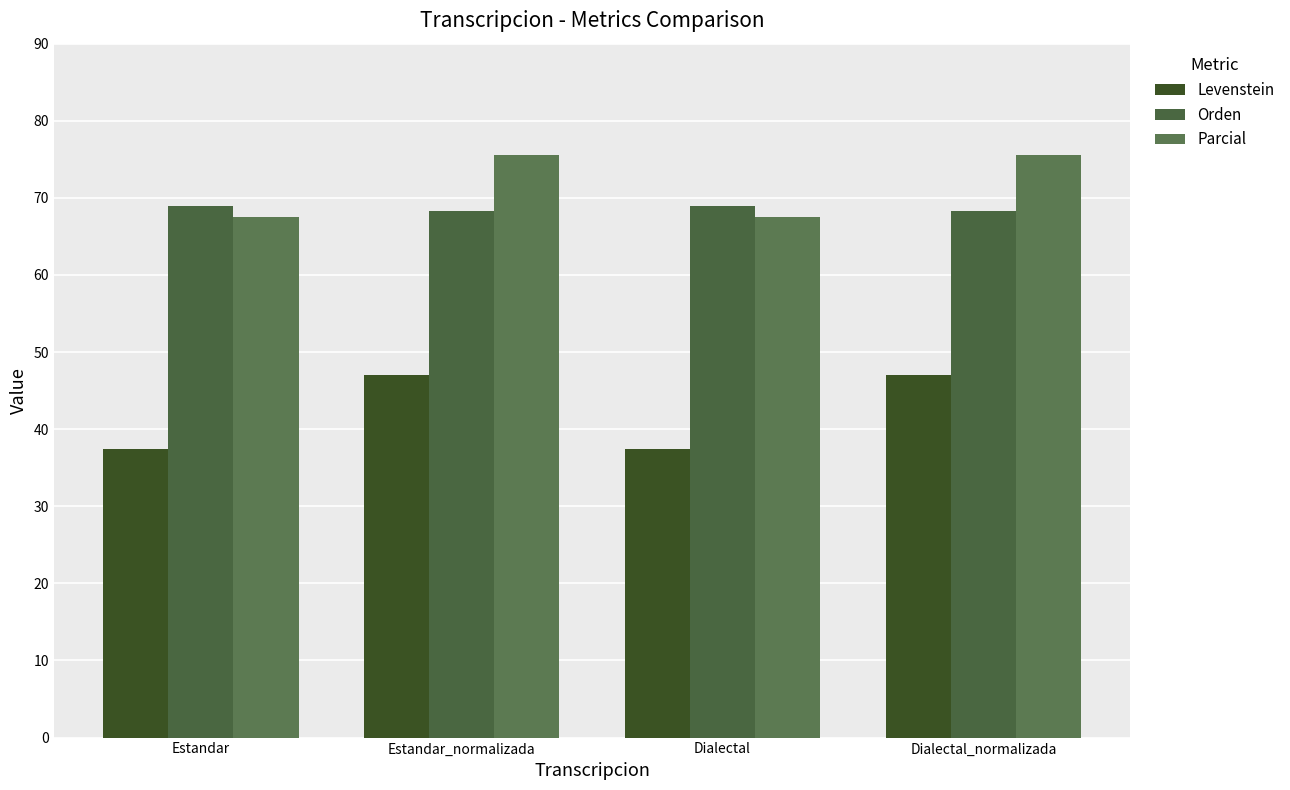

How many groups of bars are there?

4